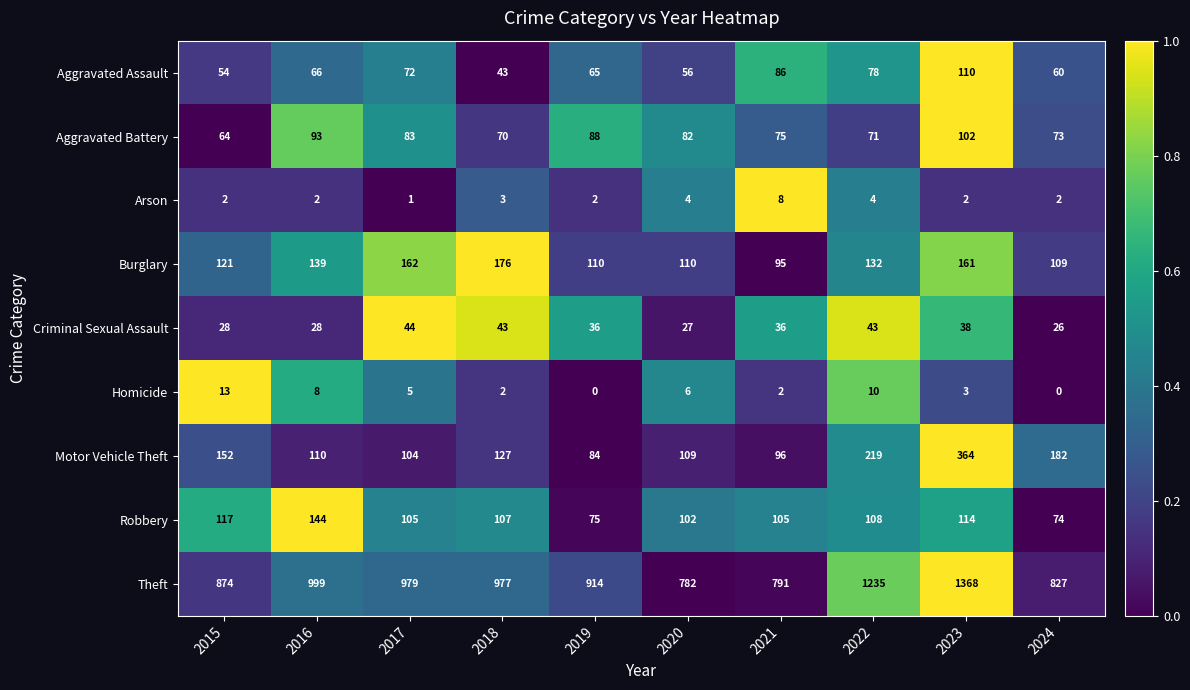

Which series has the largest total across all categories?

Theft